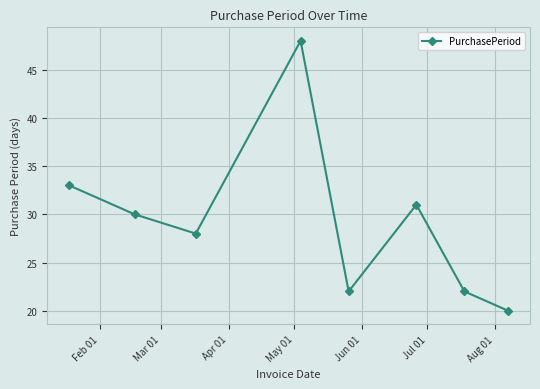

How many lines are shown in the chart?

1